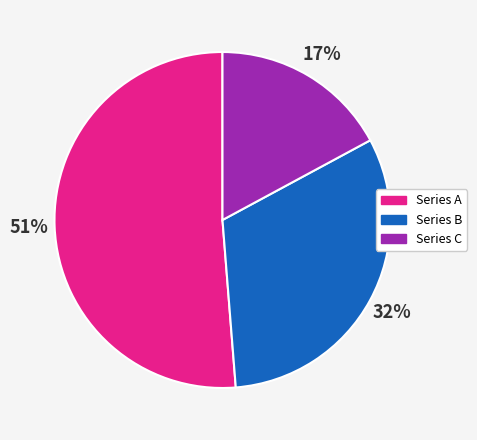

To the nearest percent, what is the difference between the largest and smallest slice percentages?

34%